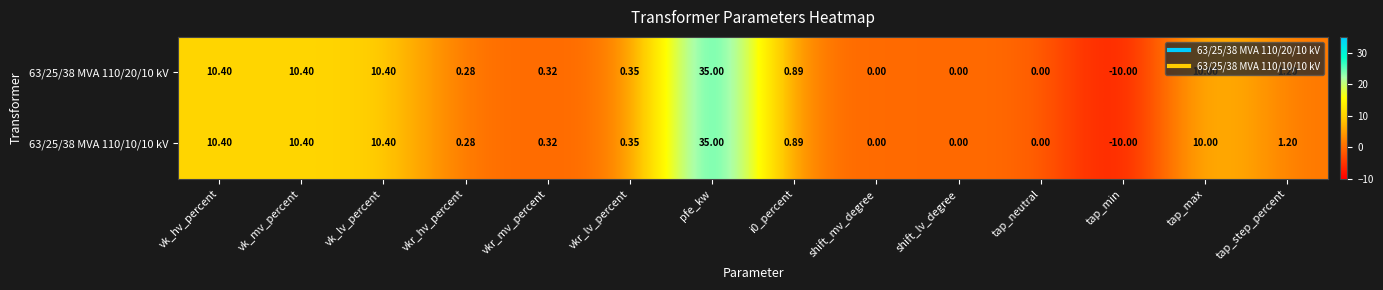

Where does the 63/25/38 MVA 110/20/10 kV series first go above 0?

vk_hv_percent